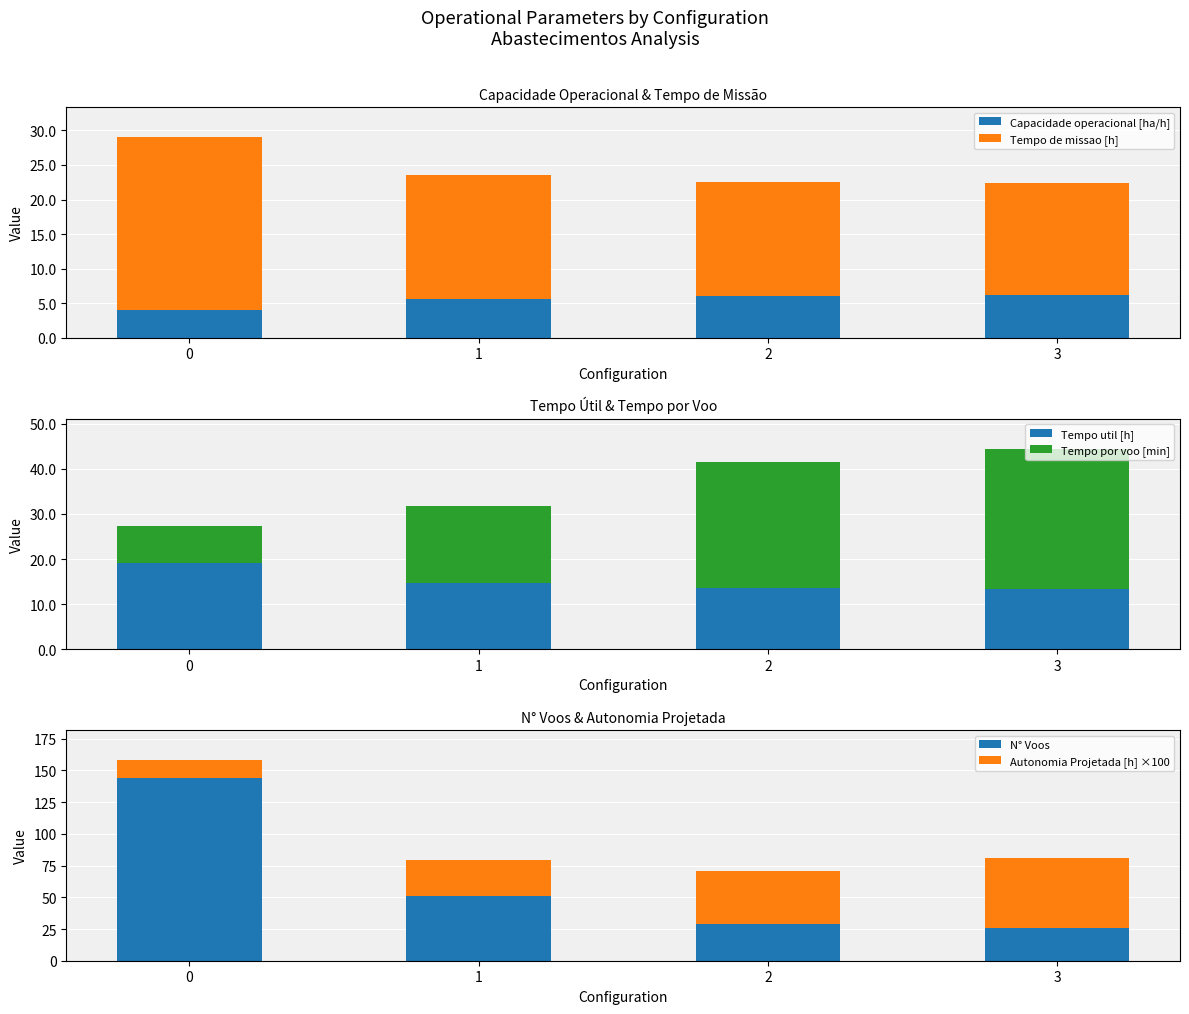

What is the difference between the Autonomia Projetada [h] ×100 values at 3 and 2?

13.0